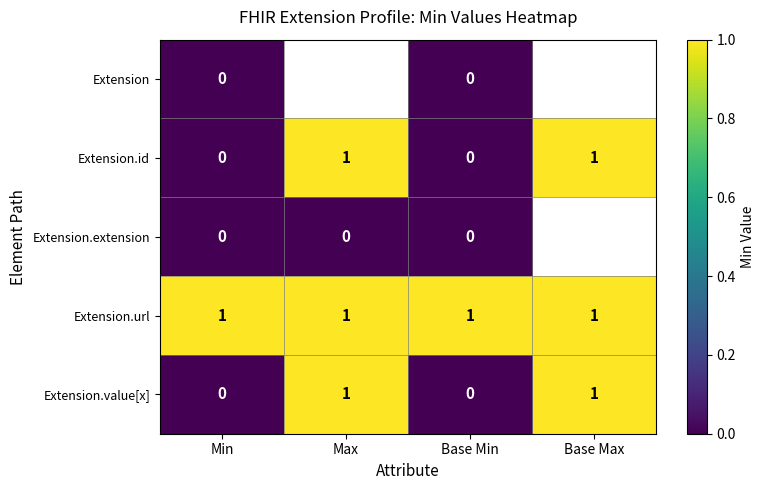

Is it true that Extension.url equals 1 at Base Min?

True